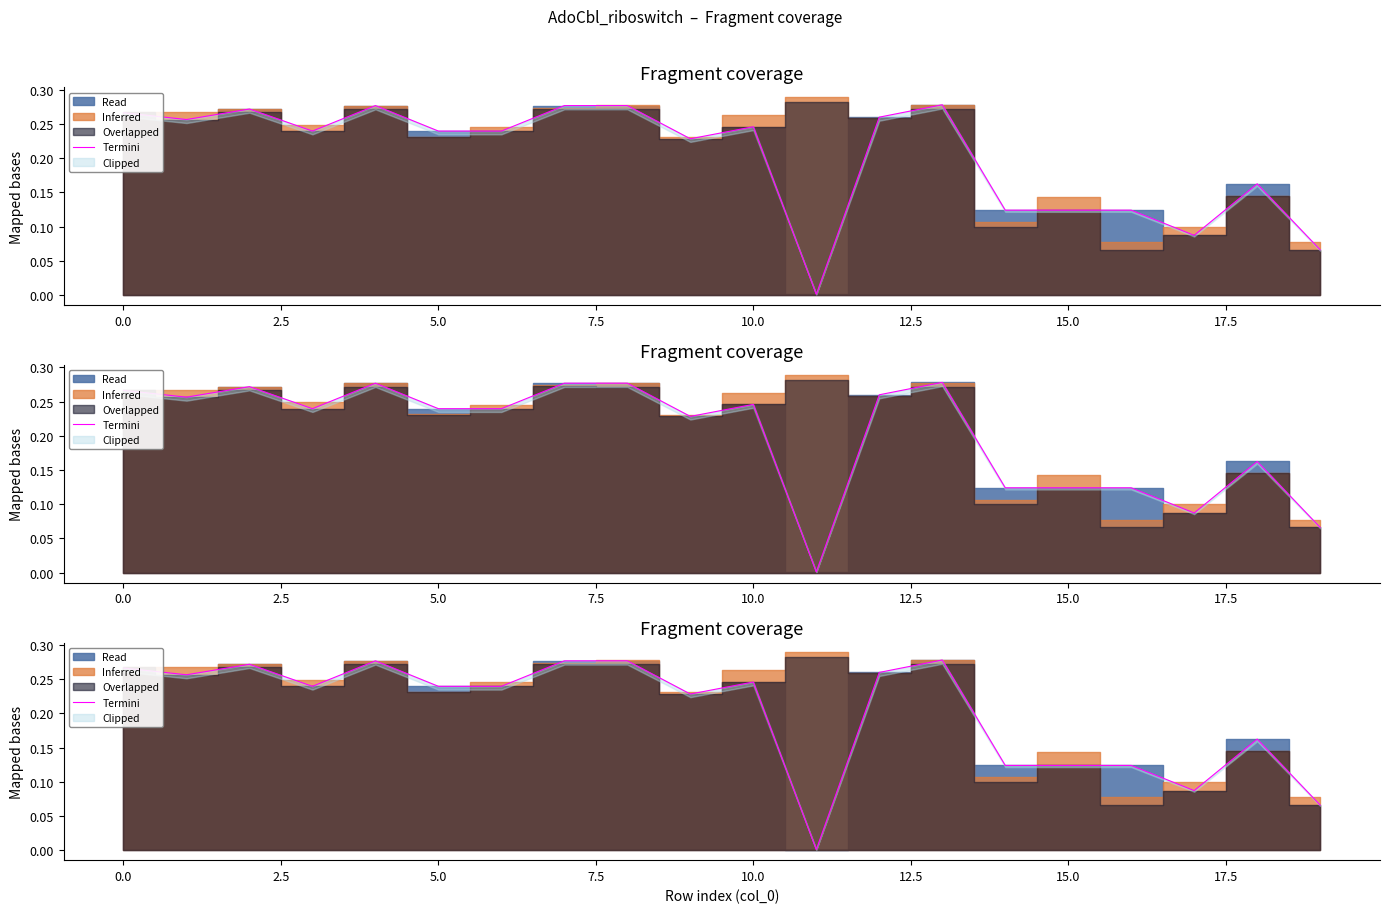

What is the maximum value shown in the chart?

0.3